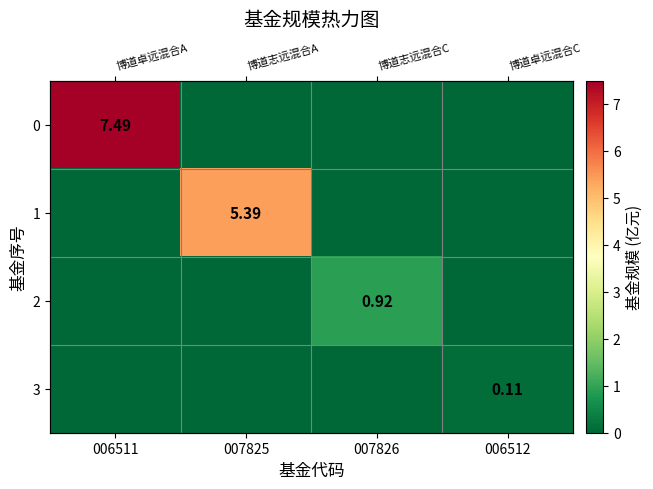

What is the sum of all 1 values?

5.4